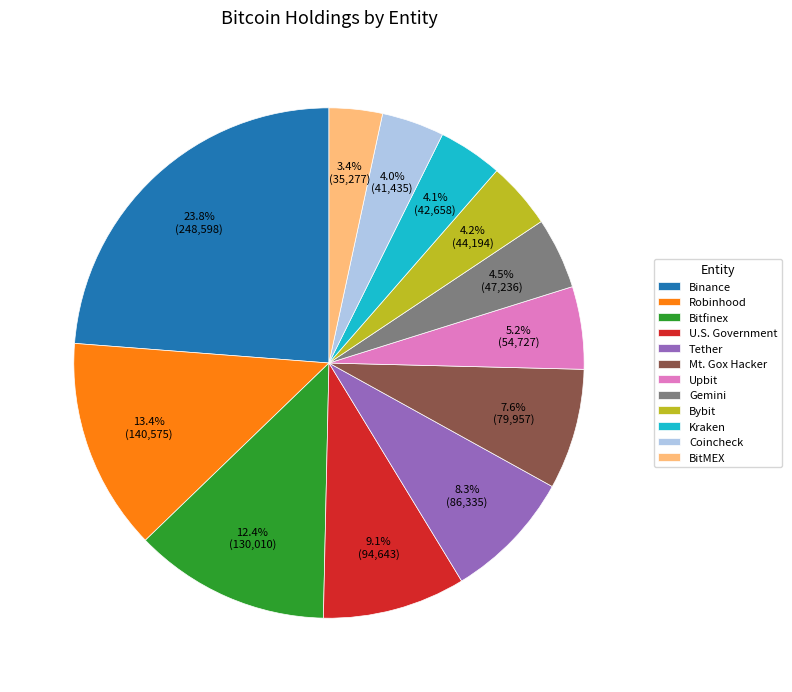

Does Binance account for over 50% of the chart?

No